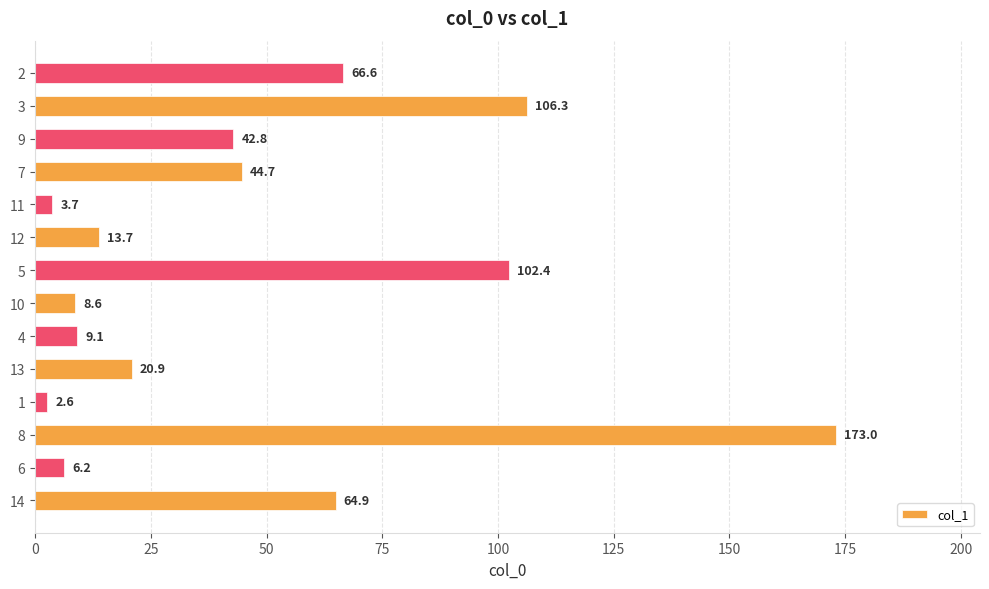

How many bars are there in total?

14